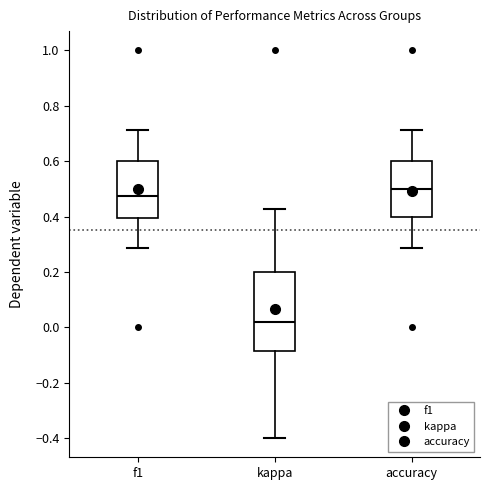

Which box is the tallest, from its lower edge to its upper edge?

kappa